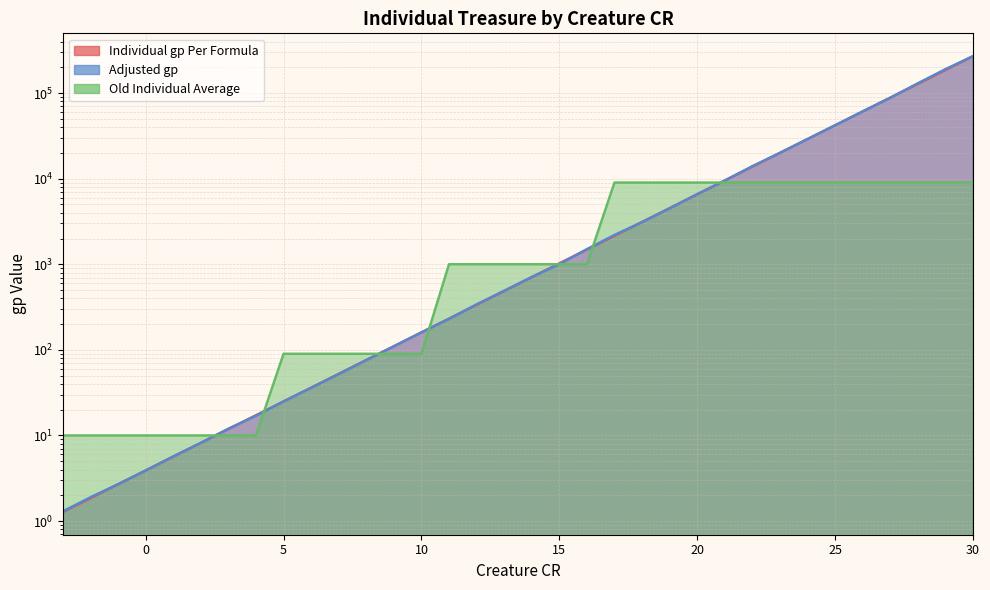

Is the value of Individual gp Per Formula at 28 greater than the value of Old Individual Average at 14?

Yes